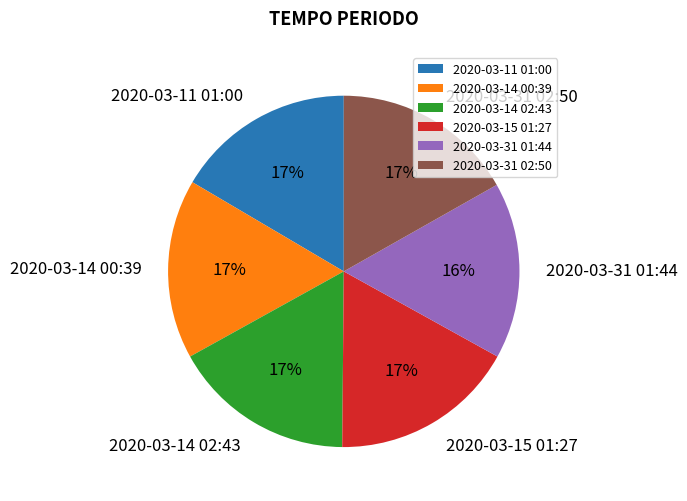

Does any single category account for the majority?

No